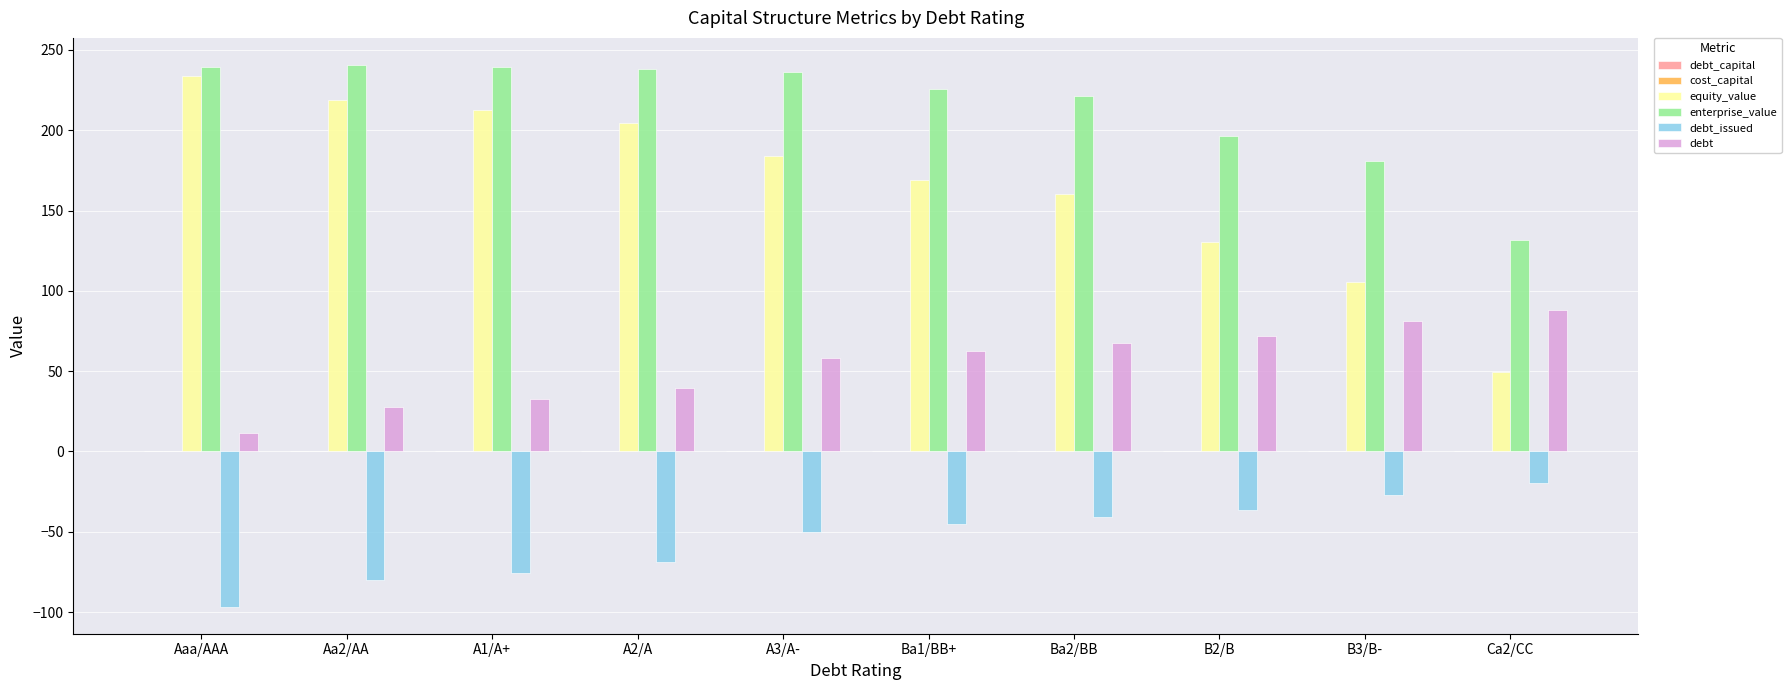

What is the sum of all enterprise_value values?

2150.8